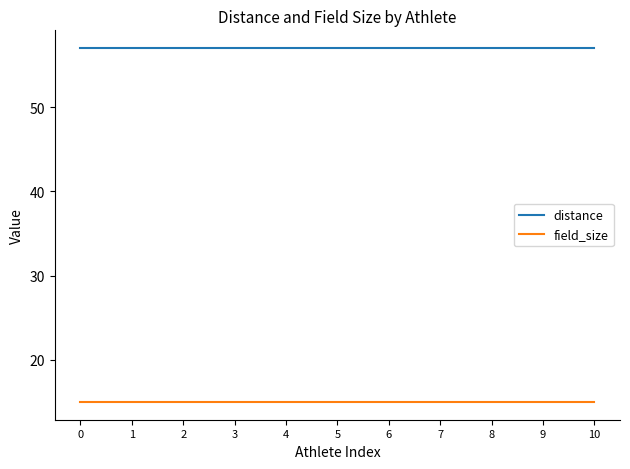

Rank the series by their average value, from highest to lowest.

distance, field_size